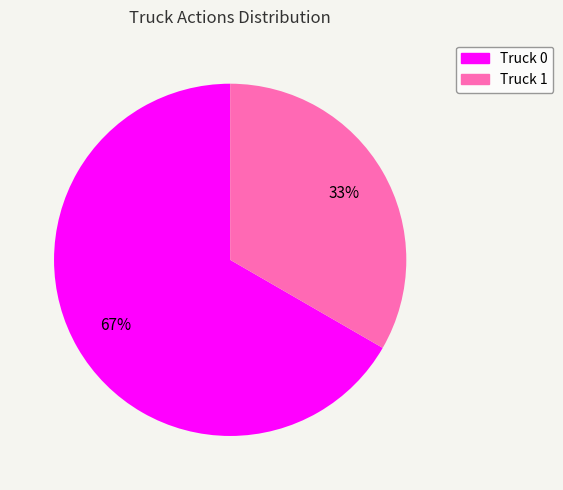

To the nearest percent, what is the average slice percentage?

50%